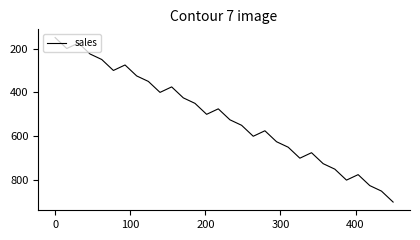

What is the difference between the maximum and minimum values?

750